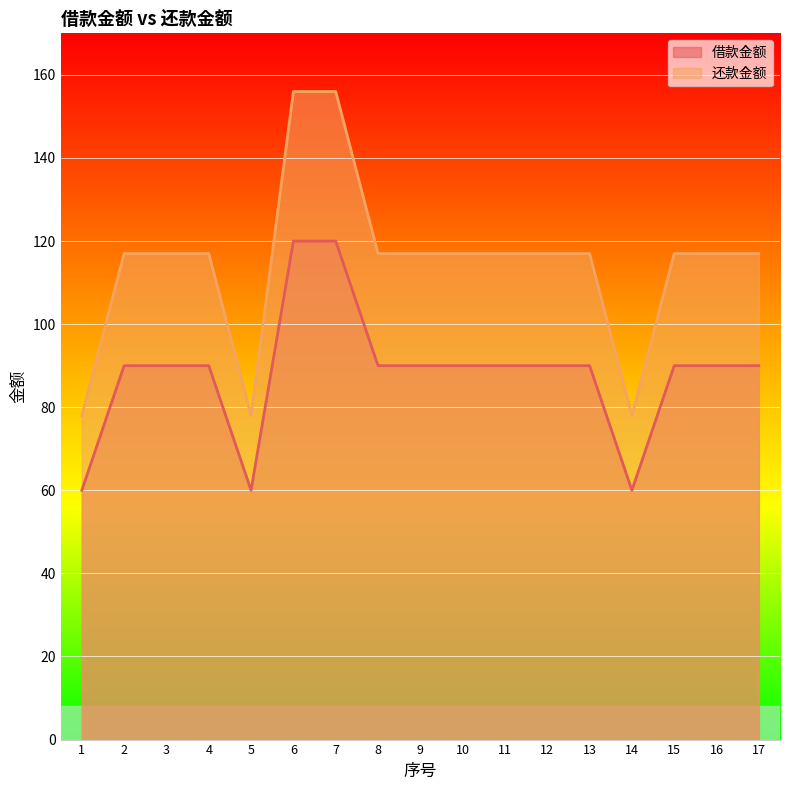

Which category has the lowest value in the 还款金额 series?

1